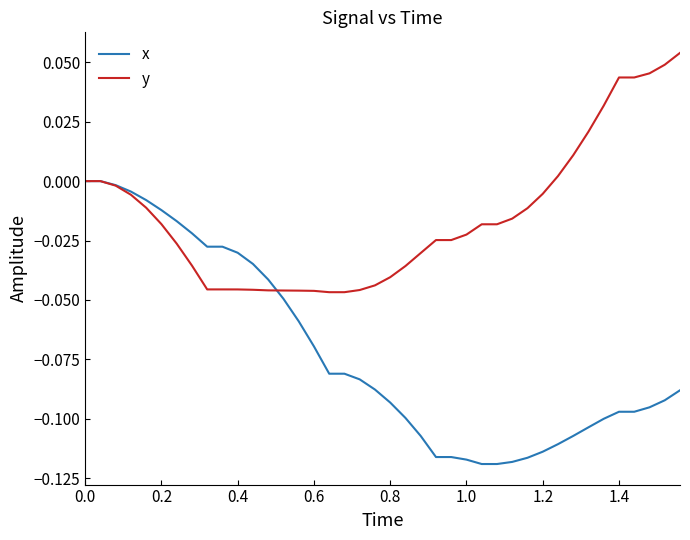

Which series has the largest total across all categories?

y